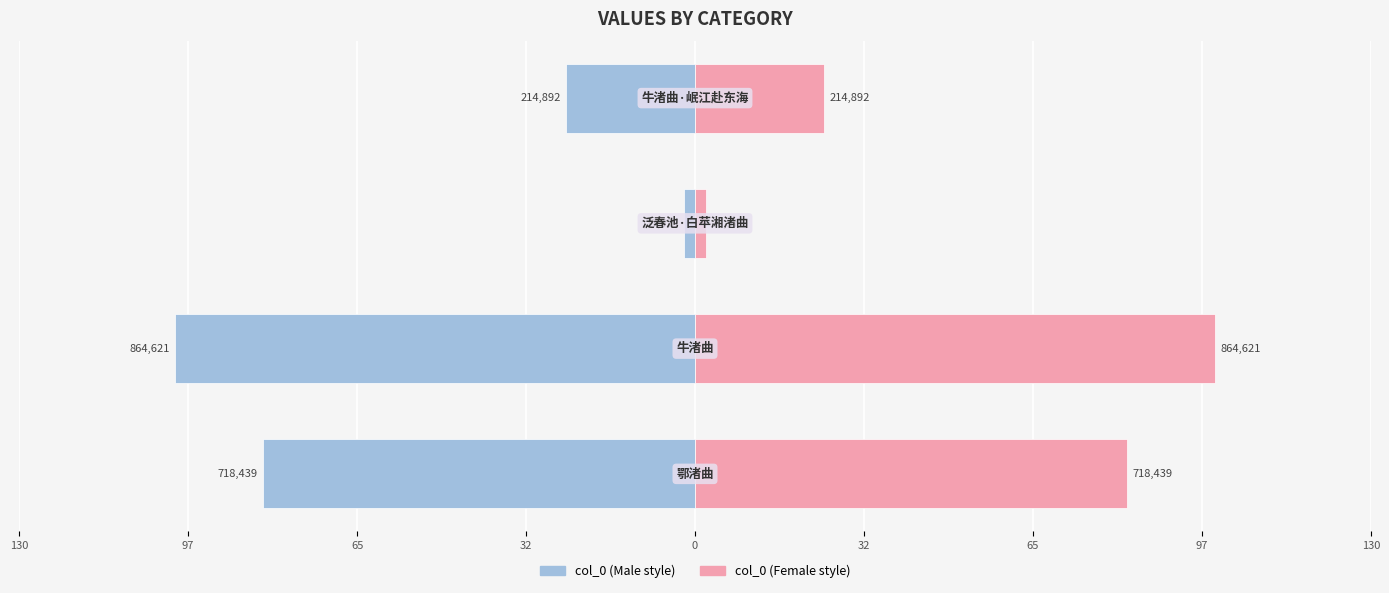

At how many categories does at least one series exceed 84?

1